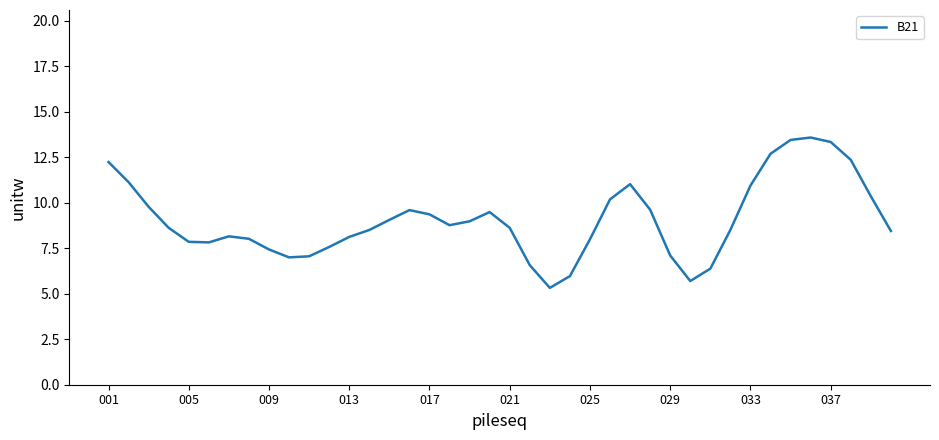

What is the smallest value displayed?

5.3